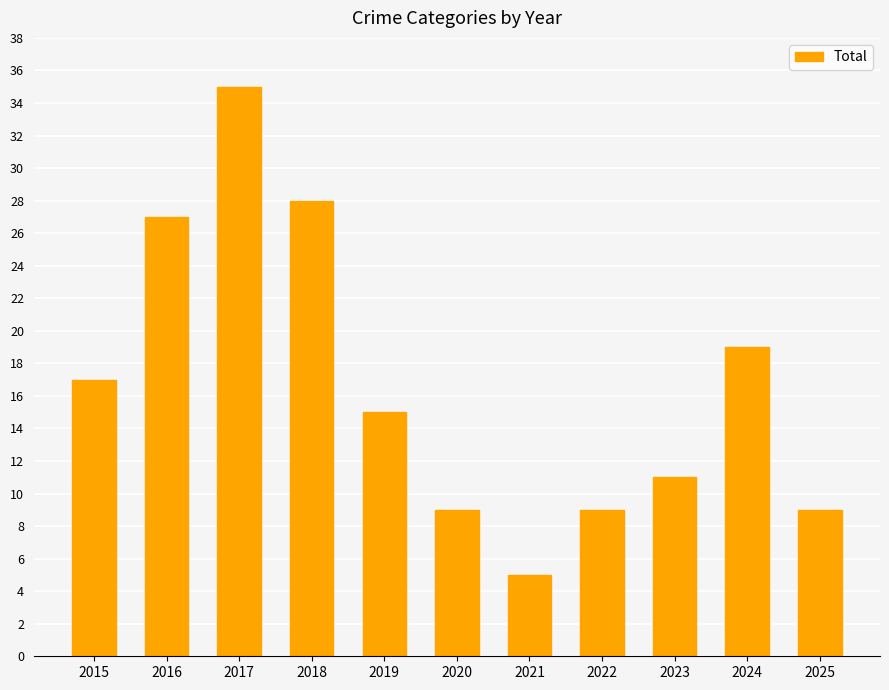

Reading right to left, list all the values displayed in this chart.

9	19	11	9	5	9	15	28	35	27	17